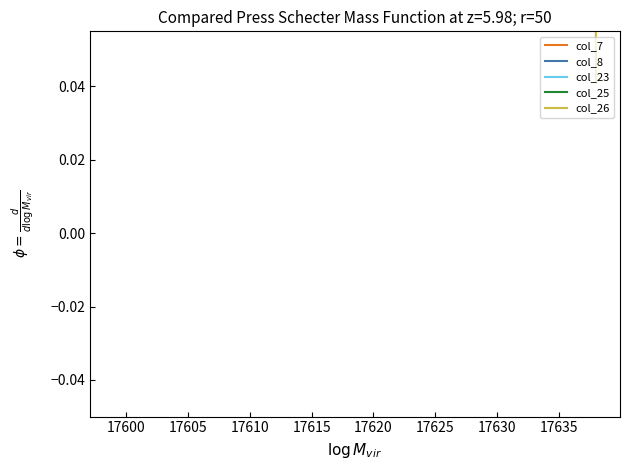

How many lines are shown in the chart?

5